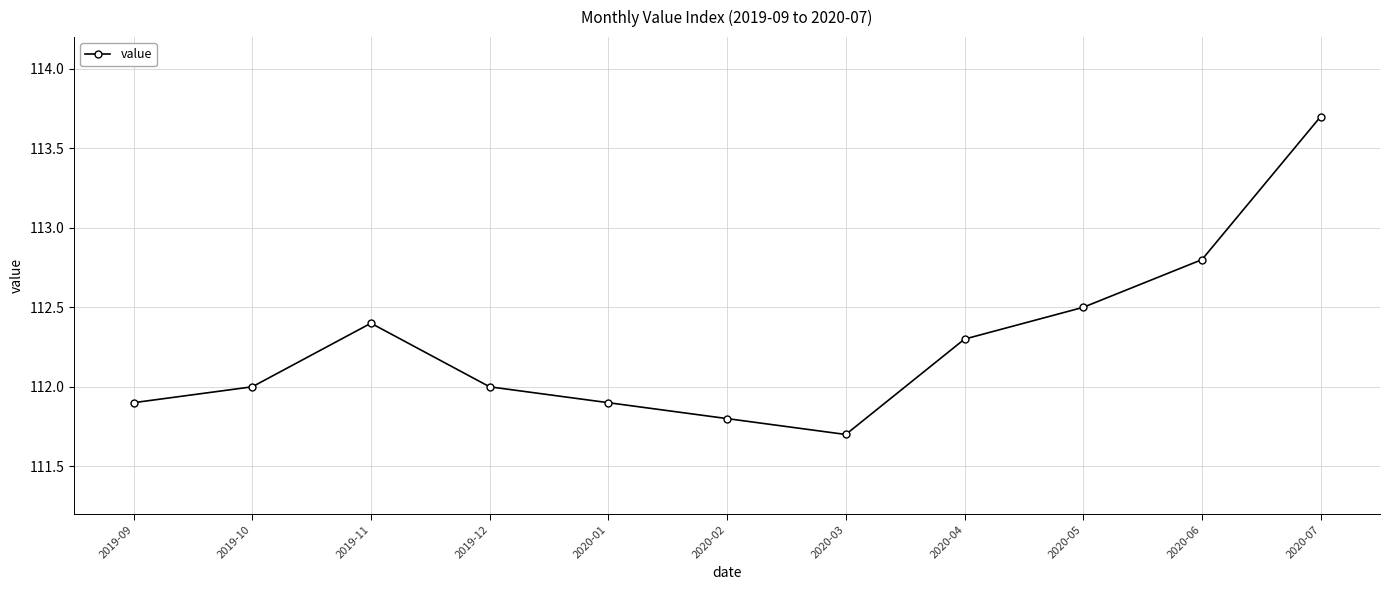

Which category has the highest value across all series?

2020-07